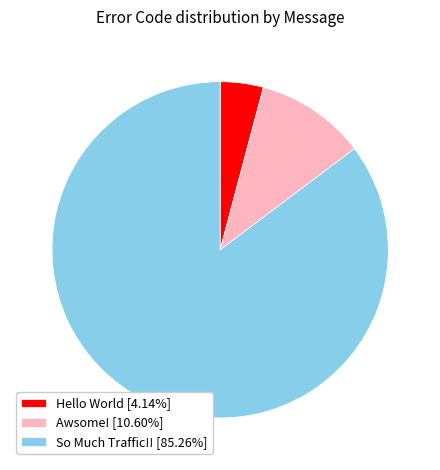

Which category accounts for the majority?

So Much Traffic!!